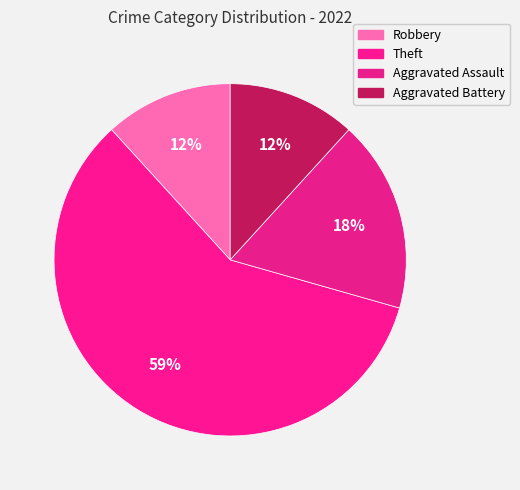

What percentage is the Theft slice, to the nearest percent?

59%